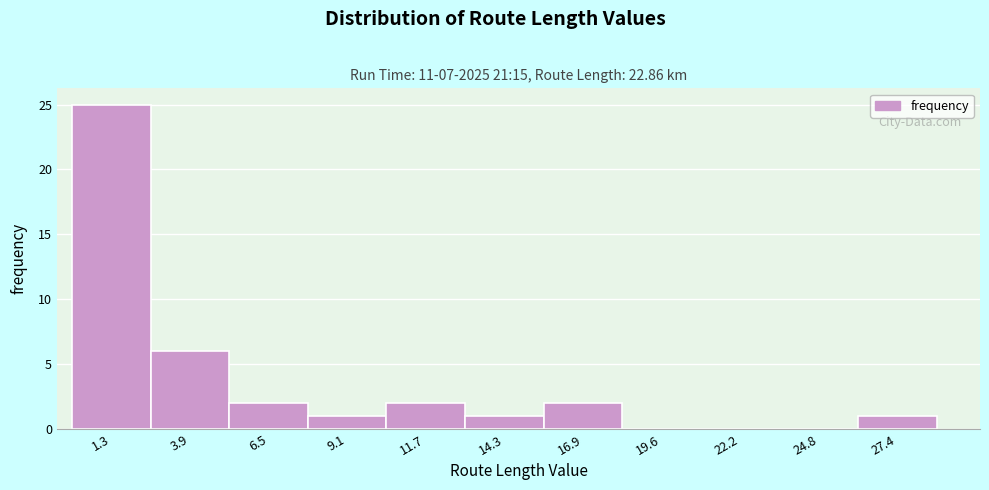

Reading left to right, transcribe all the data shown in this chart.

1.3=25	3.9=6	6.5=2	9.1=1	11.7=2	14.3=1	16.9=2	19.6=0	22.2=0	24.8=0	27.4=1